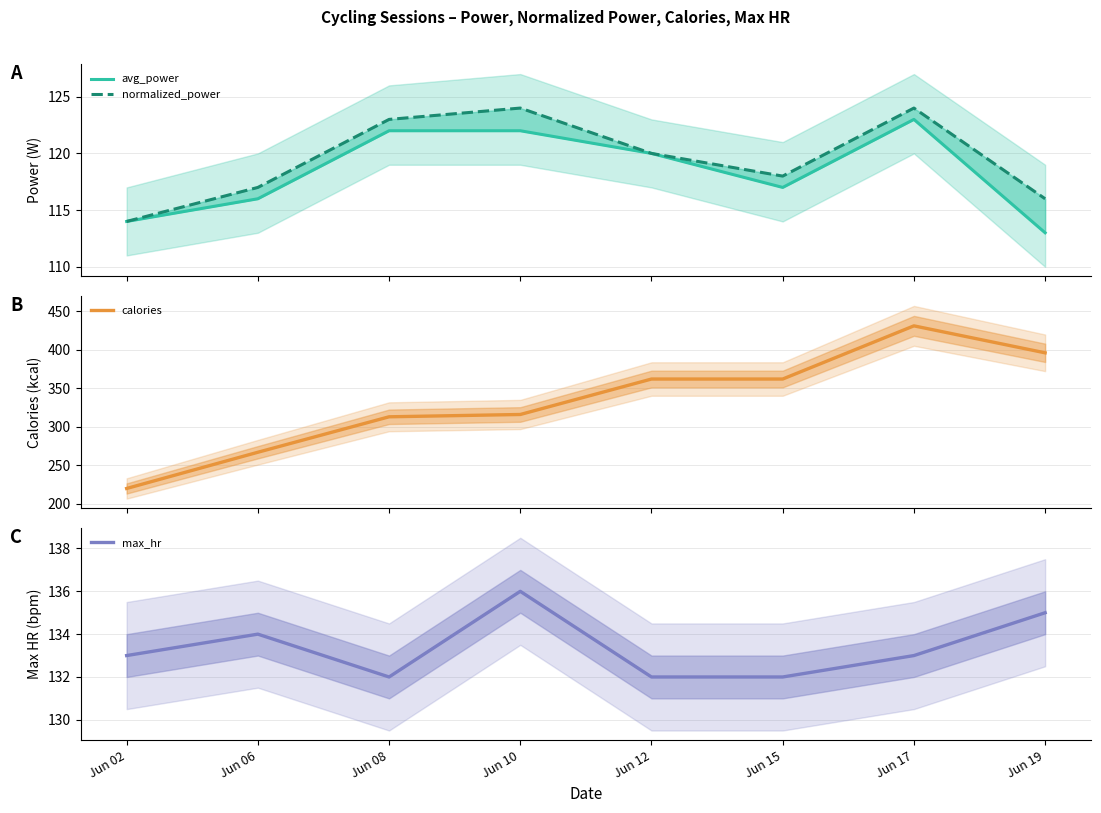

Is the value of calories at Jun 12 greater than the value of max_hr at Jun 17?

Yes